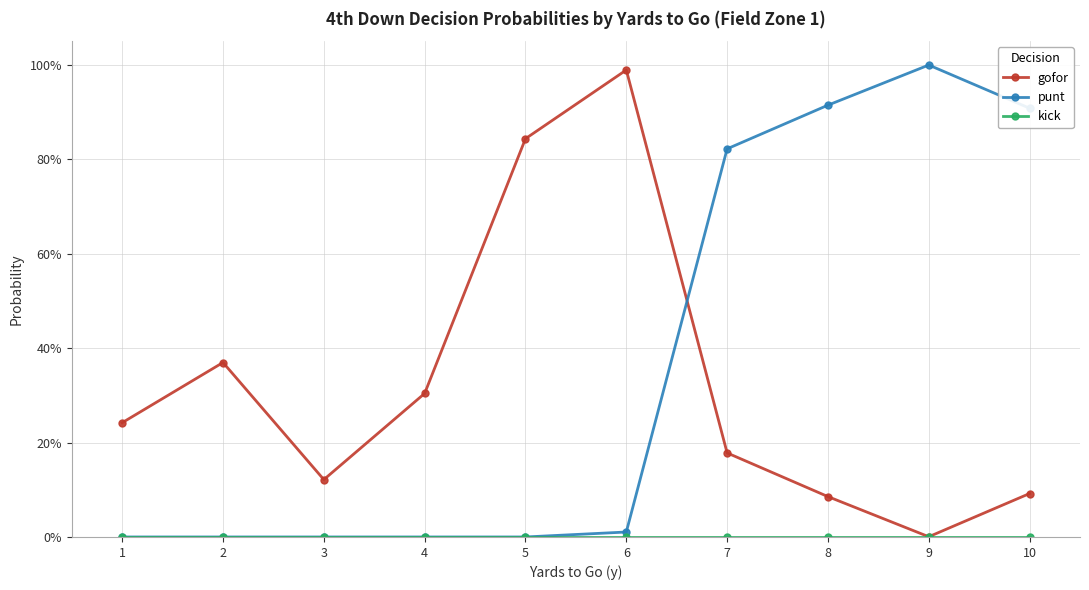

Reading right to left, transcribe all the data shown in this chart.

gofor: 10=0.1	9=0.0	8=0.1	7=0.2	6=1.0	5=0.8	4=0.3	3=0.1	2=0.4	1=0.2
punt: 10=0.9	9=1.0	8=0.9	7=0.8	6=0.0	5=0.0	4=0.0	3=0.0	2=0.0	1=0.0
kick: 10=0.0	9=0.0	8=0.0	7=0.0	6=0.0	5=0.0	4=0.0	3=0.0	2=0.0	1=0.0